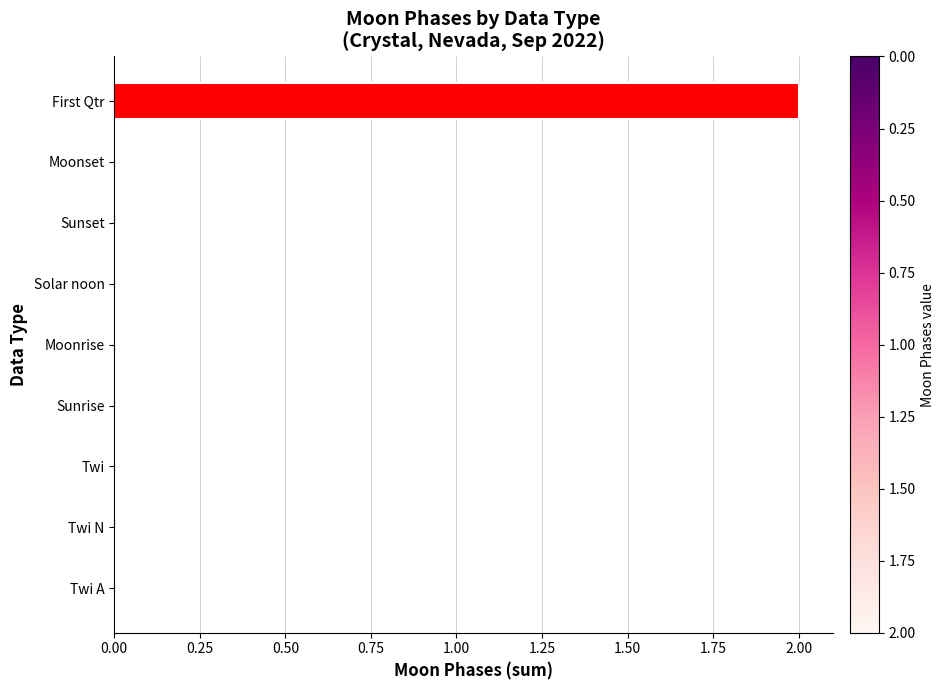

Count the number of categories in the chart.

9